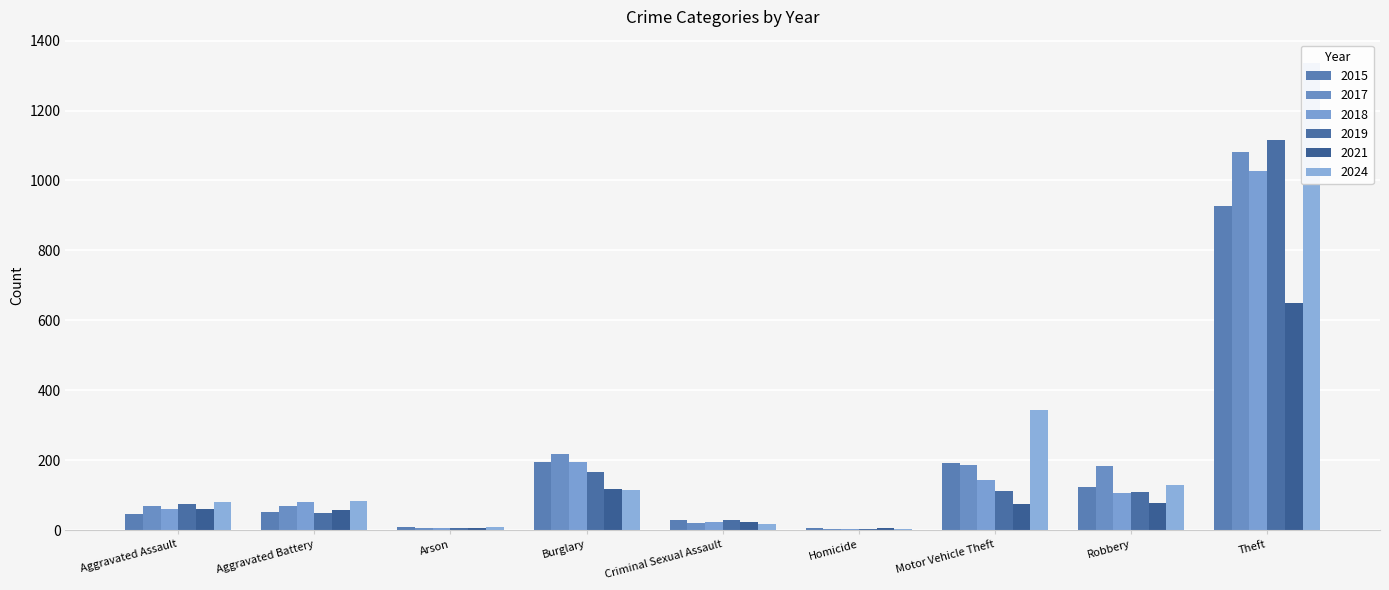

How many values in the 2018 series exceed 79?

4